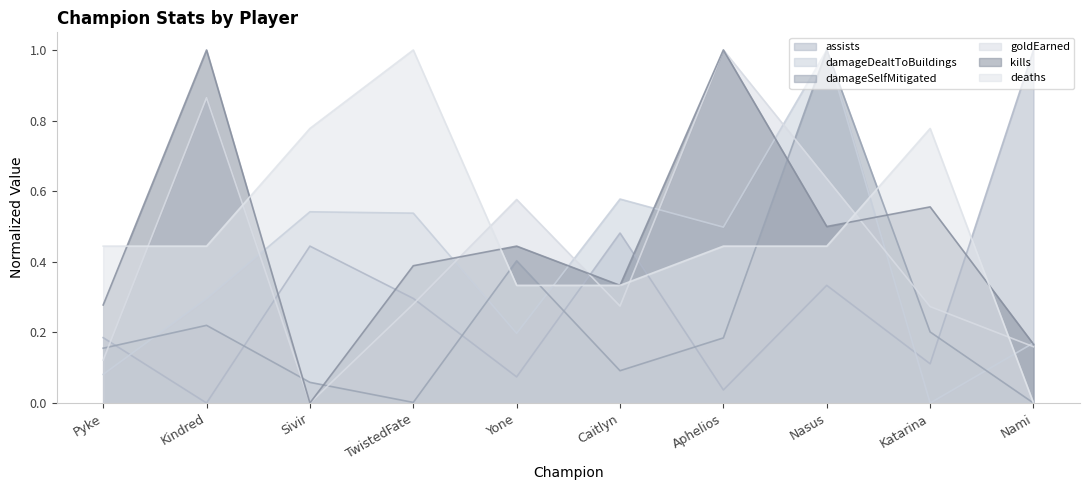

What is the label of the 6th point from the left?

Caitlyn